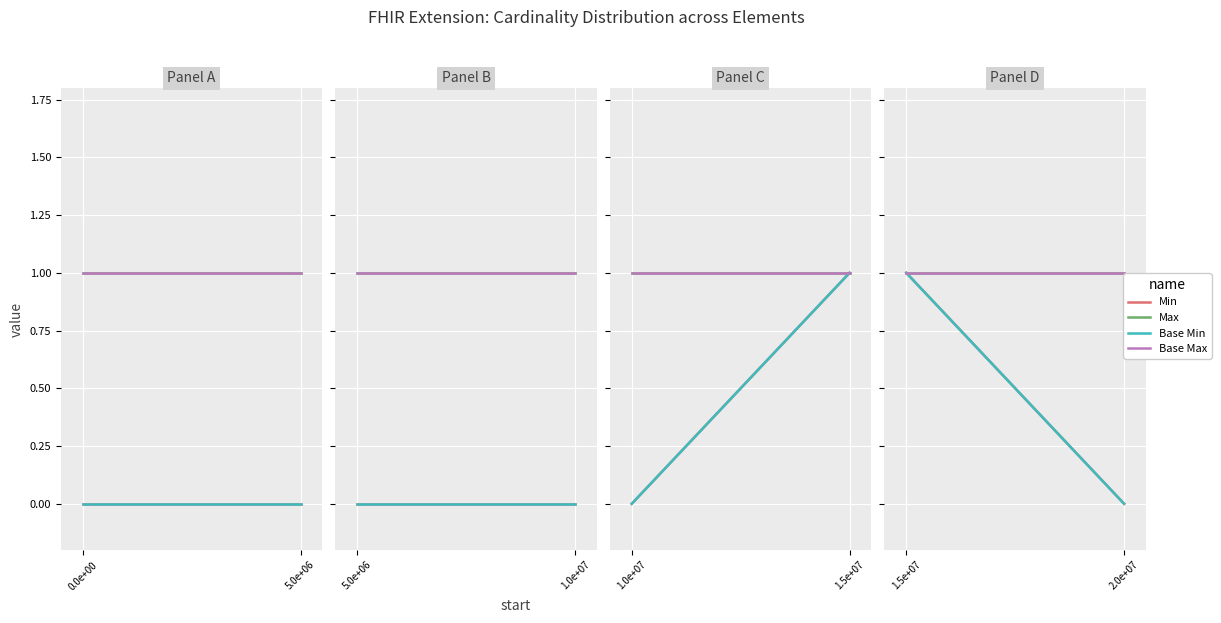

List the labels in order of Base Min value, largest first.

1.5e+07, 2.0e+07